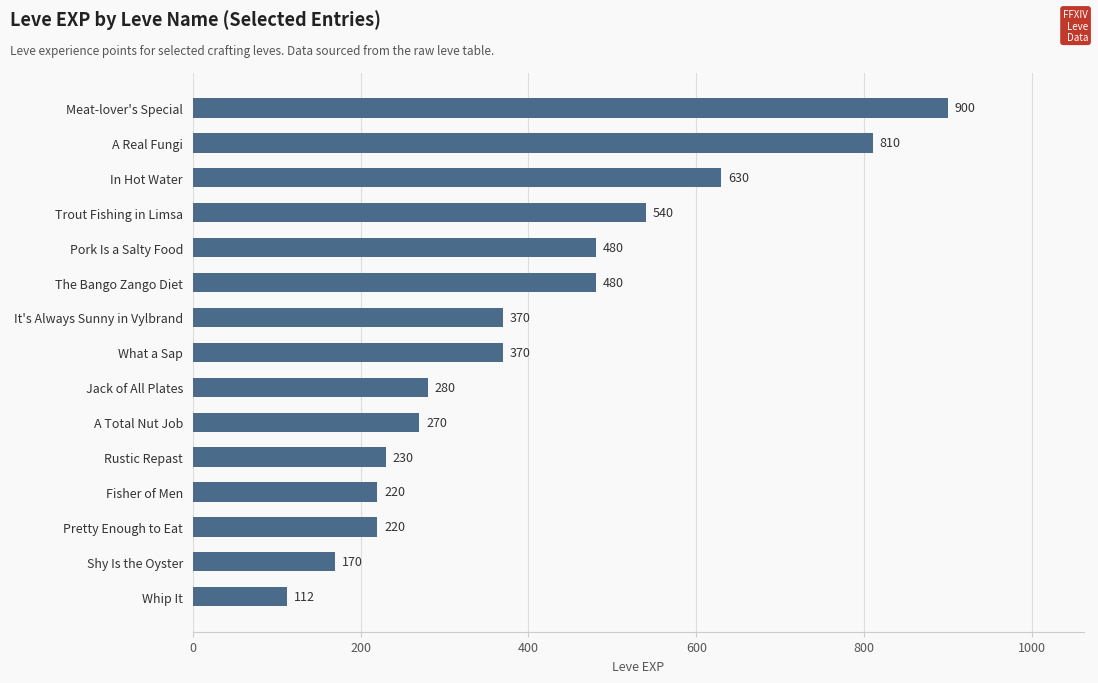

How many values are below 370?

7